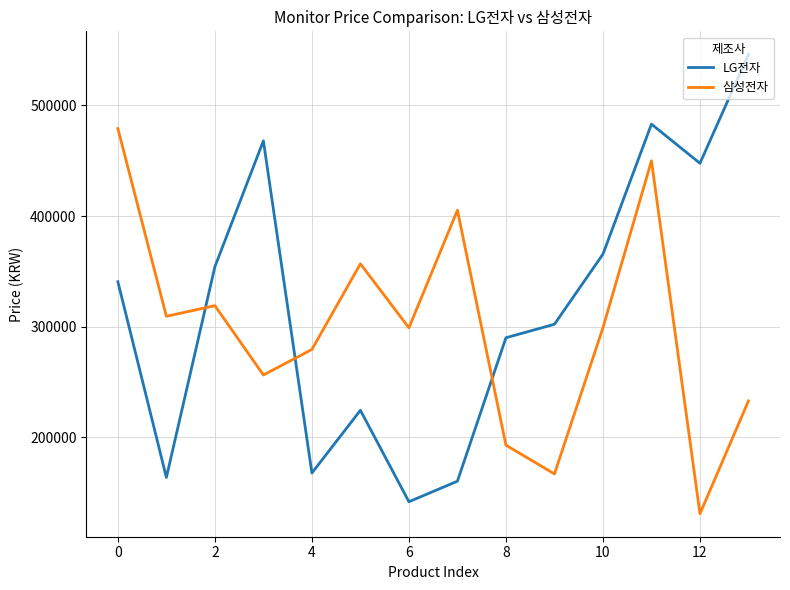

Which series has the largest range (max minus min)?

LG전자